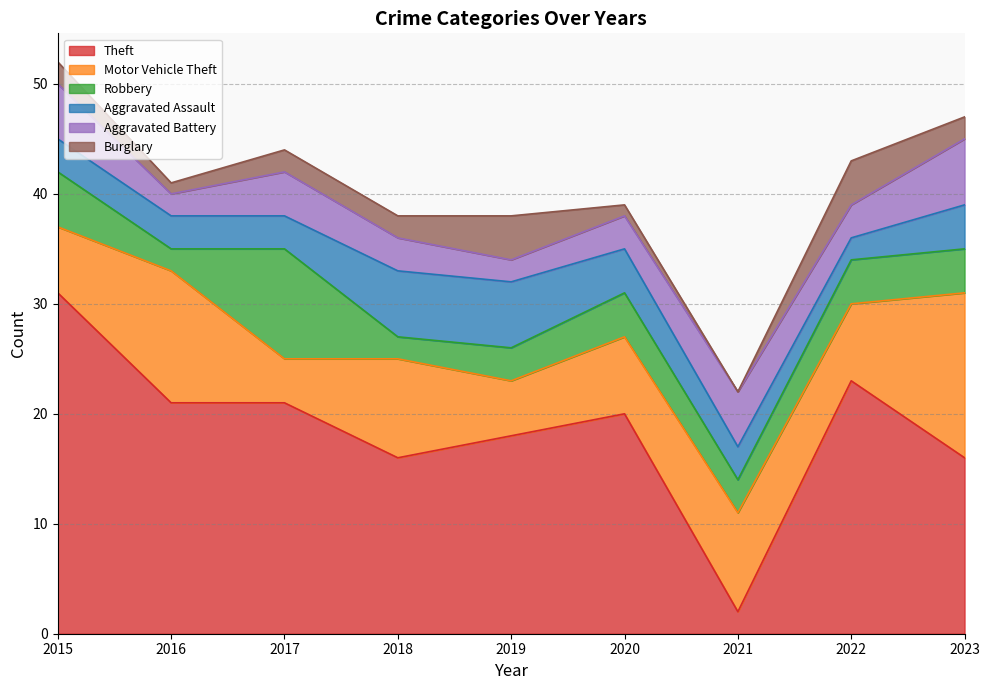

Which series has the largest total across all categories?

Theft